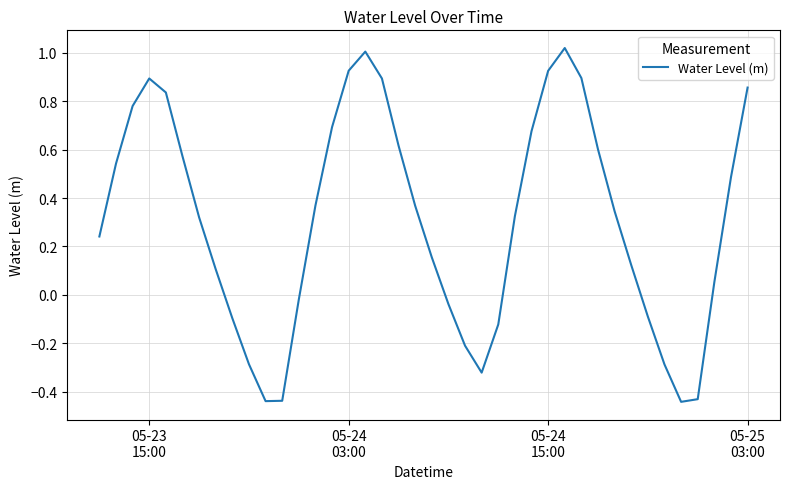

What is the difference between the maximum and minimum values?

1.5